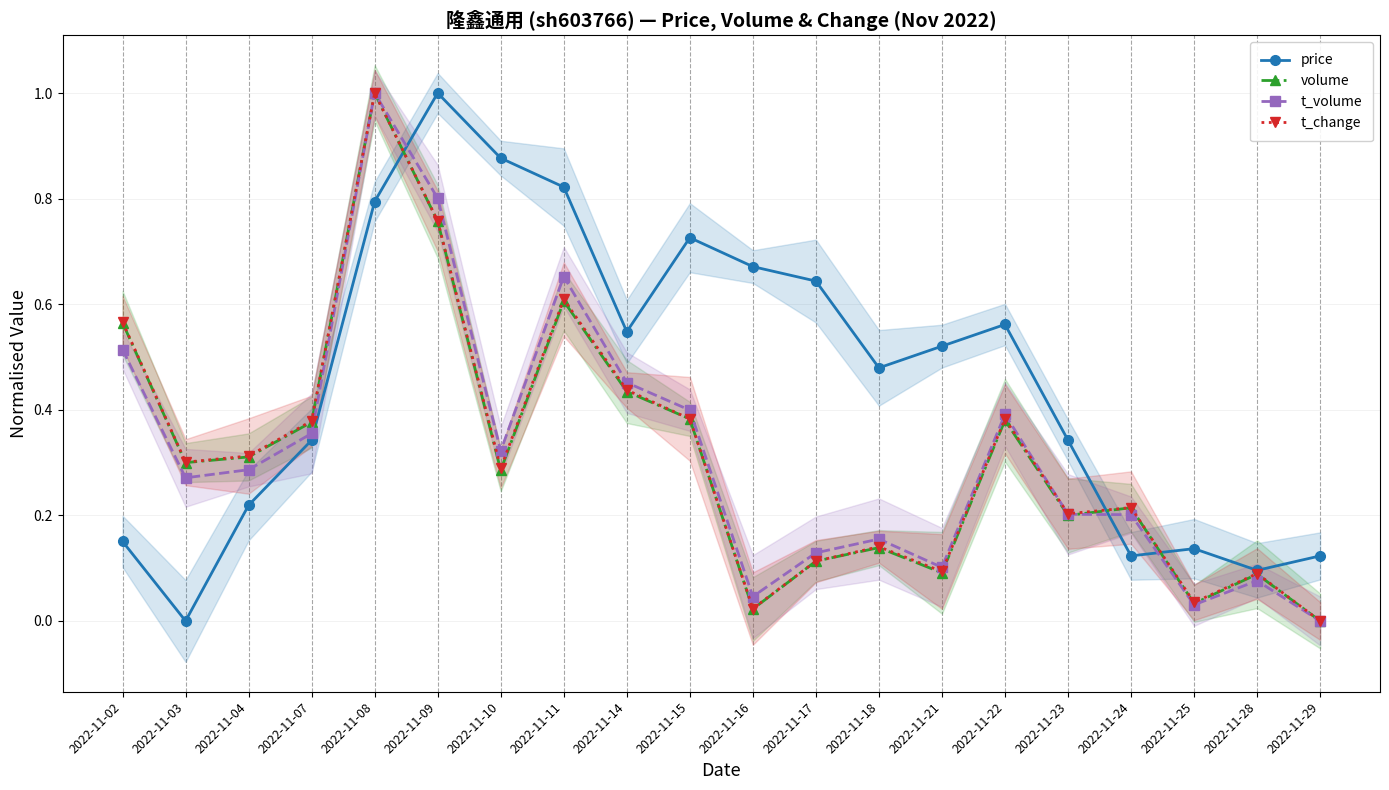

In volume, how many points are lower than both neighbors (excluding endpoints)?

6